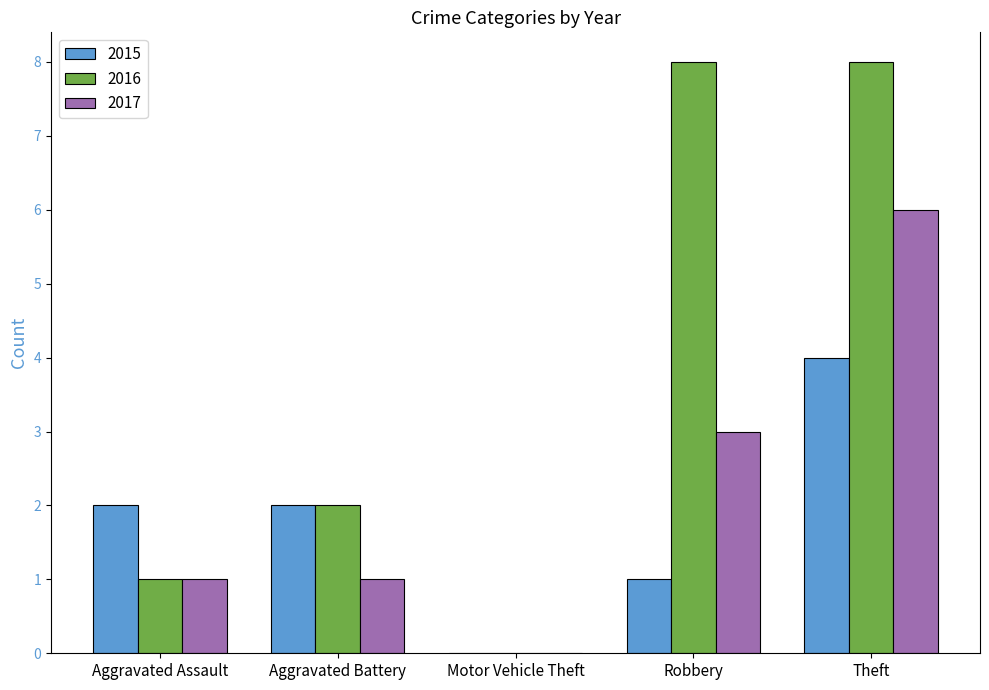

What is the sum of all 2015 values?

9